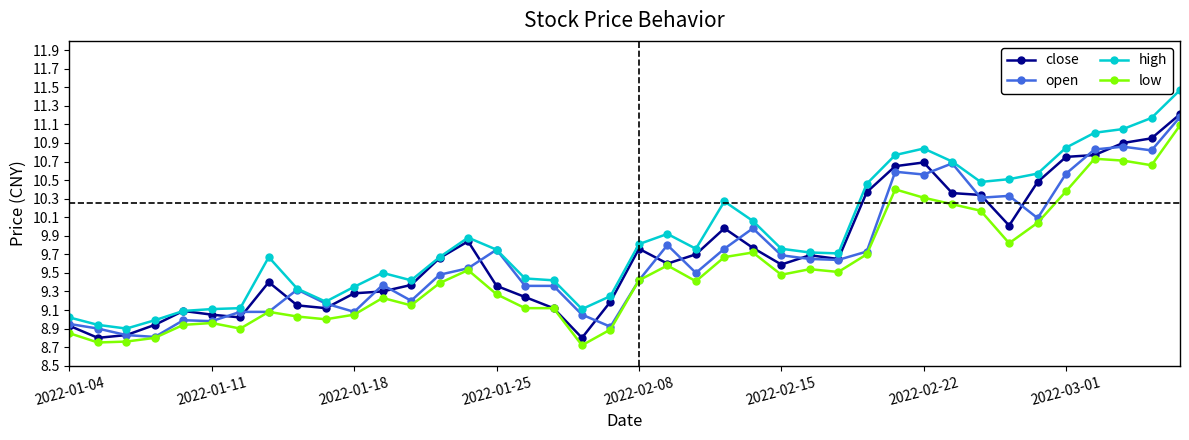

True or false: low and high intersect in this chart.

False